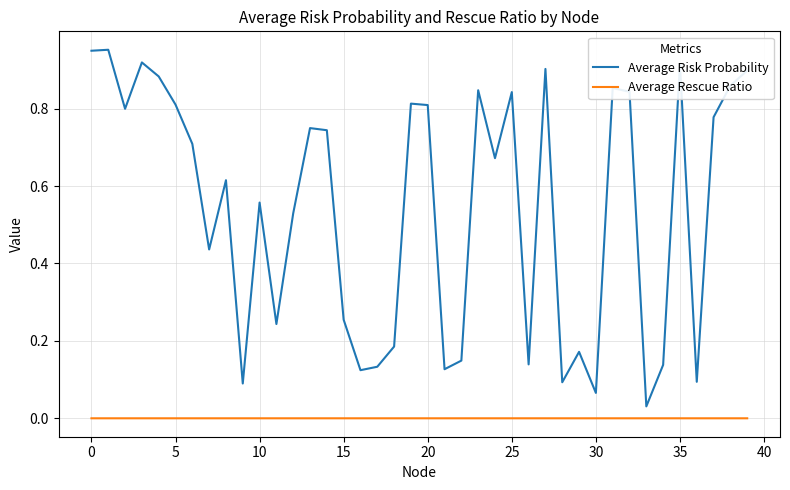

Which series has the largest total across all categories?

Average Risk Probability